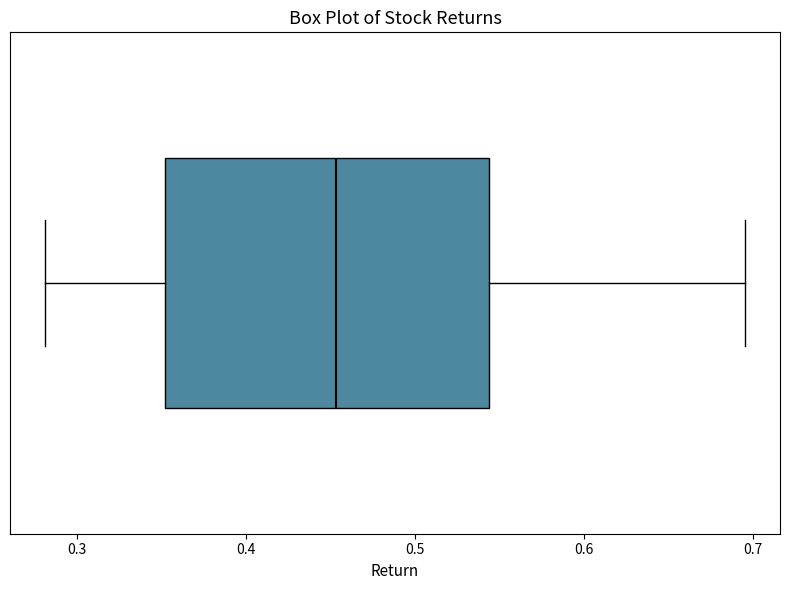

Where does the right whisker of the box end on the x-axis? The values are not printed on the chart, so give them approximately, as read against the axis.

0.70